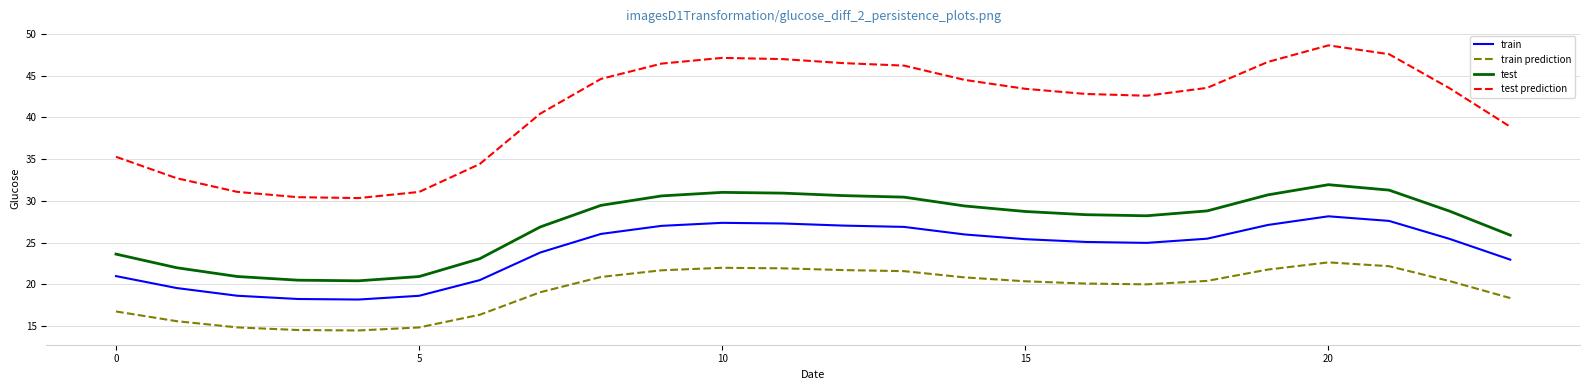

Which series has the largest range (max minus min)?

test prediction